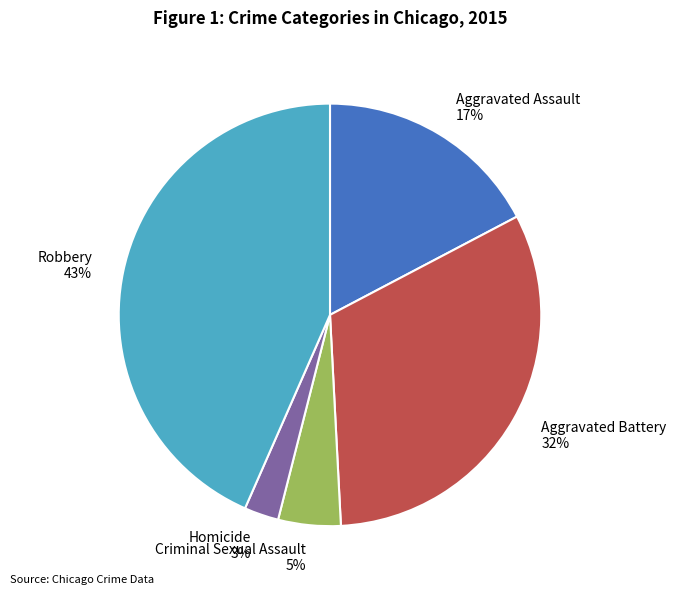

Combined, do Aggravated Battery and Robbery account for over 50%?

Yes